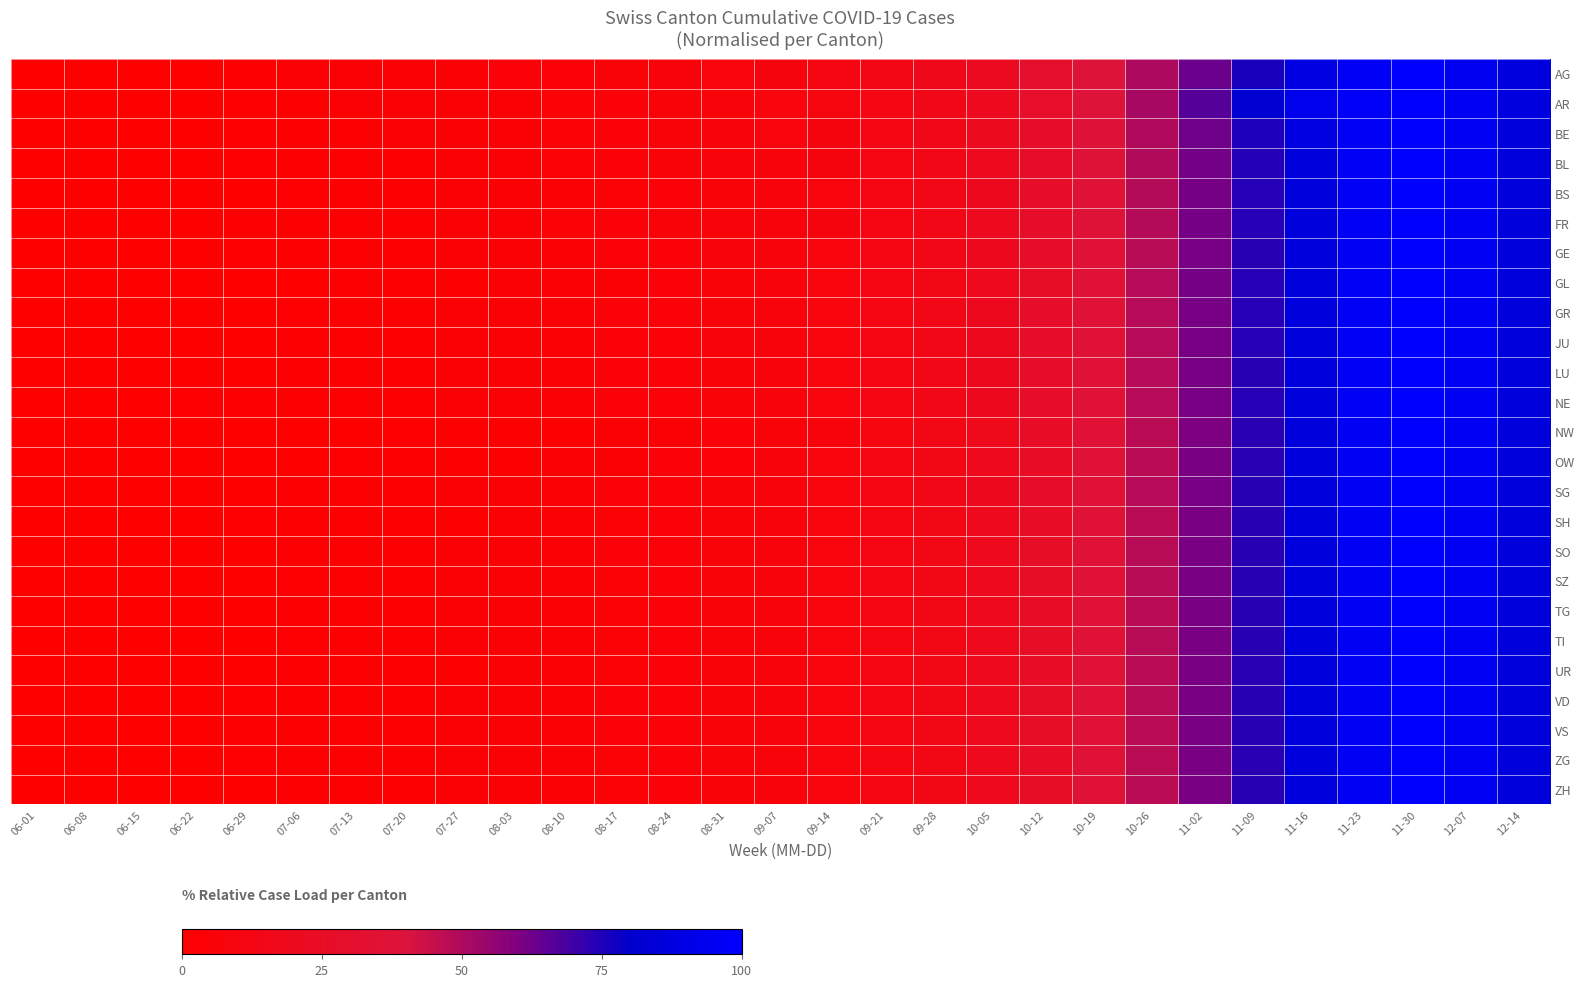

At which category is the sum across all series the highest?

11-30